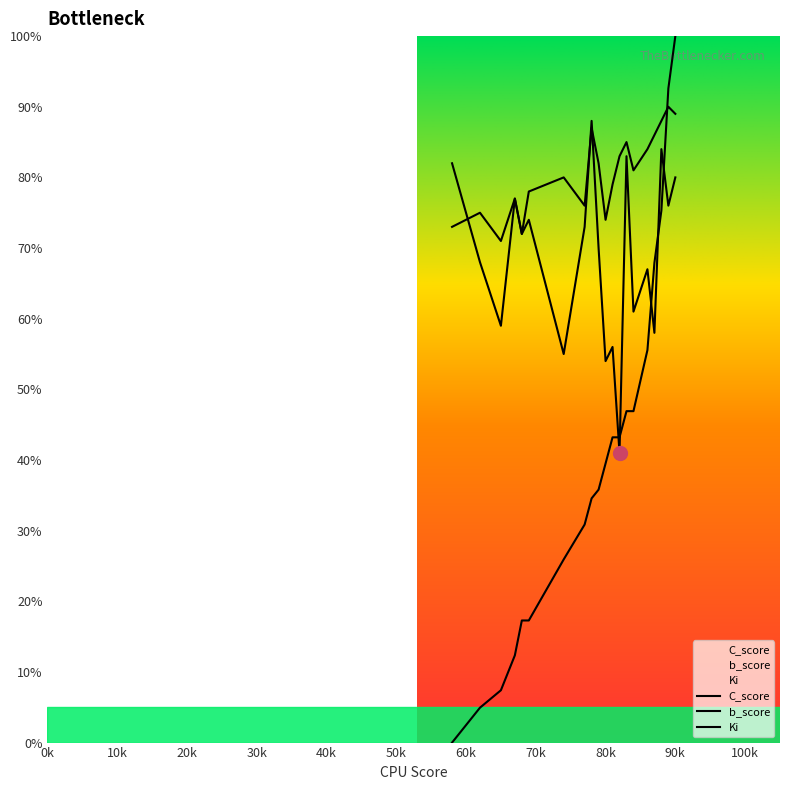

How many positive values does the Ki series have?

19